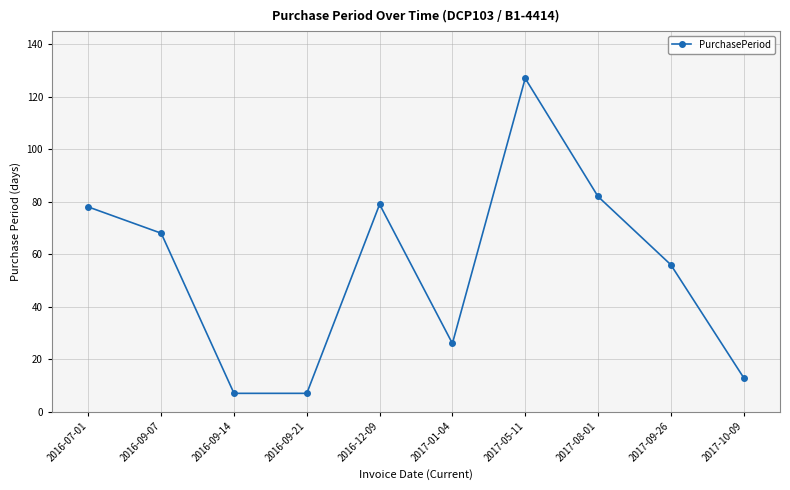

Which category has the highest value across all series?

2017-05-11